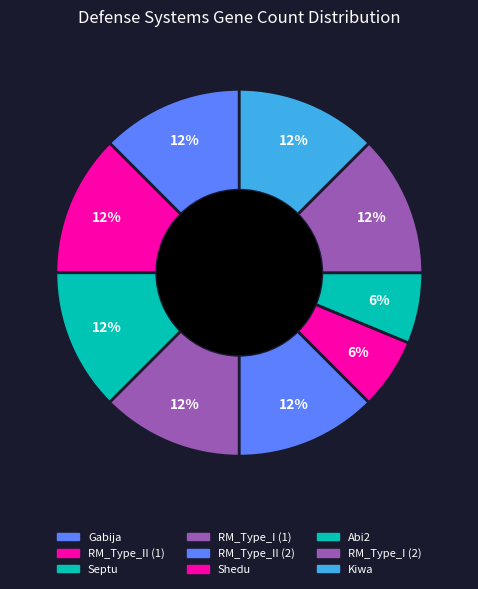

Rank the categories by value from highest to lowest.

Gabija, RM_Type_II (1), Septu, RM_Type_I (1), RM_Type_II (2), RM_Type_I (2), Kiwa, Shedu, Abi2